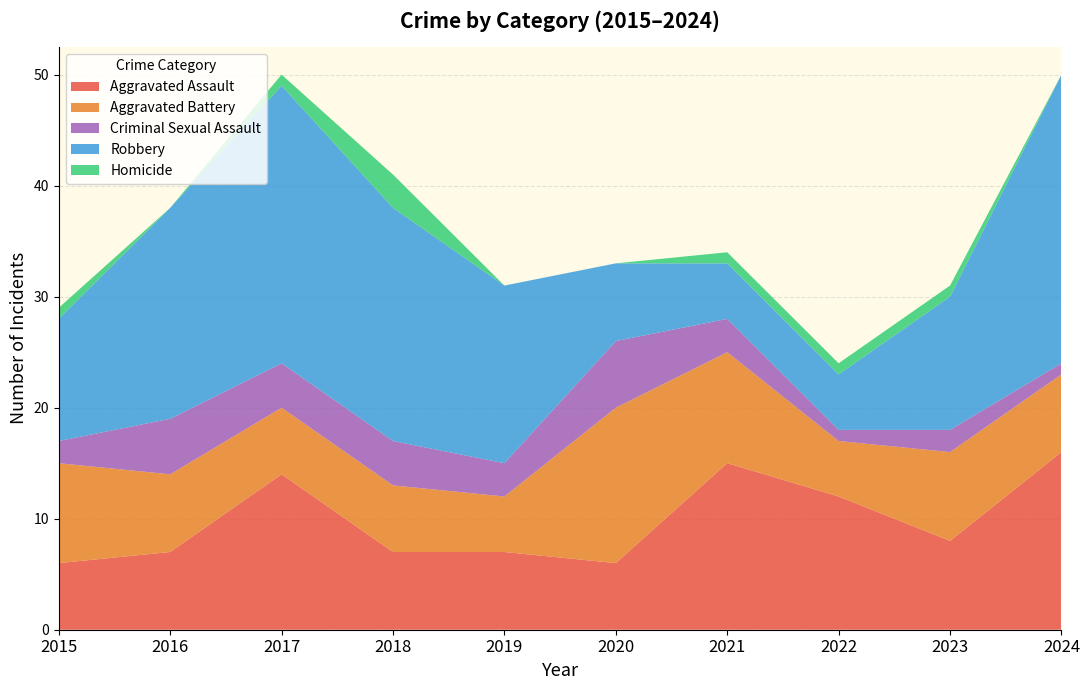

Reading right to left, what are all the values shown in this chart?

Aggravated Assault: 16	8	12	15	6	7	7	14	7	6
Aggravated Battery: 7	8	5	10	14	5	6	6	7	9
Criminal Sexual Assault: 1	2	1	3	6	3	4	4	5	2
Robbery: 26	12	5	5	7	16	21	25	19	11
Homicide: 0	1	1	1	0	0	3	1	0	1